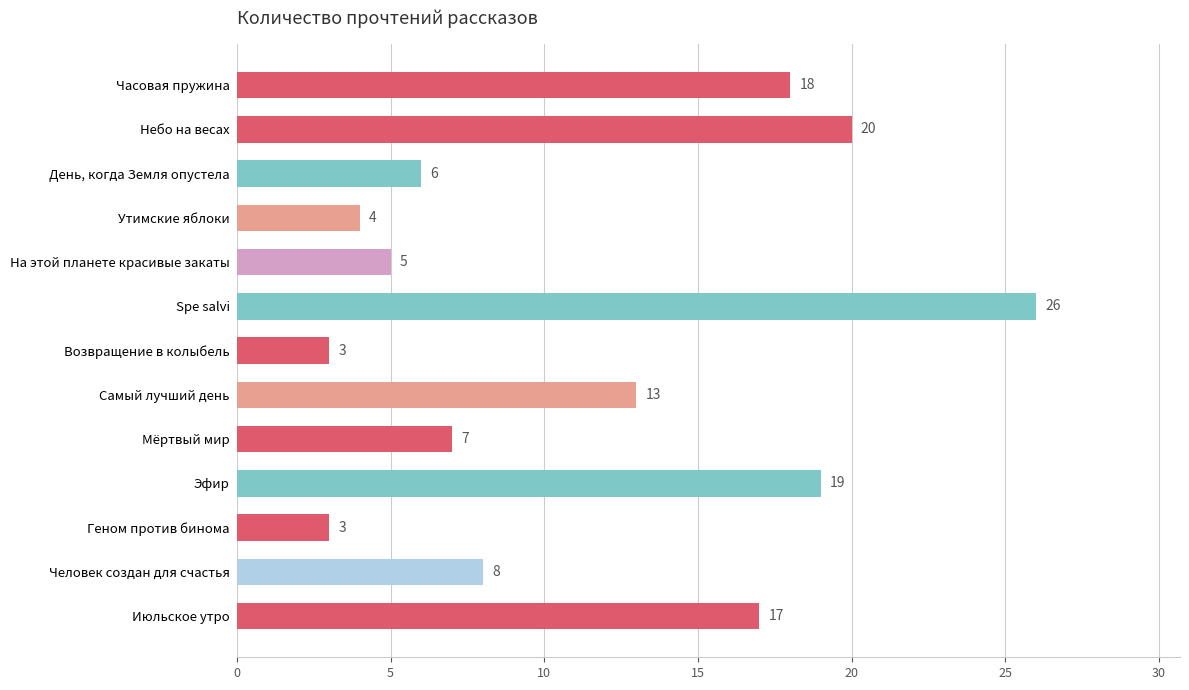

True or false: the data shows 5 at На этой планете красивые закаты.

True